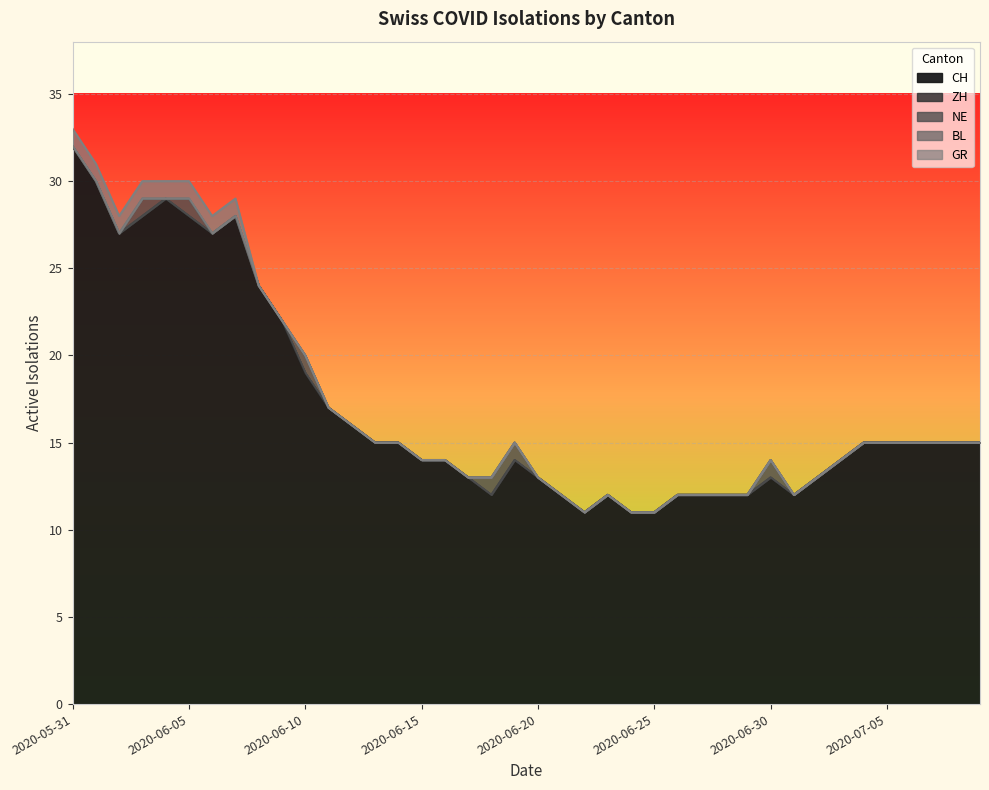

Where is ZH nearest to the value 0?

2020-05-31